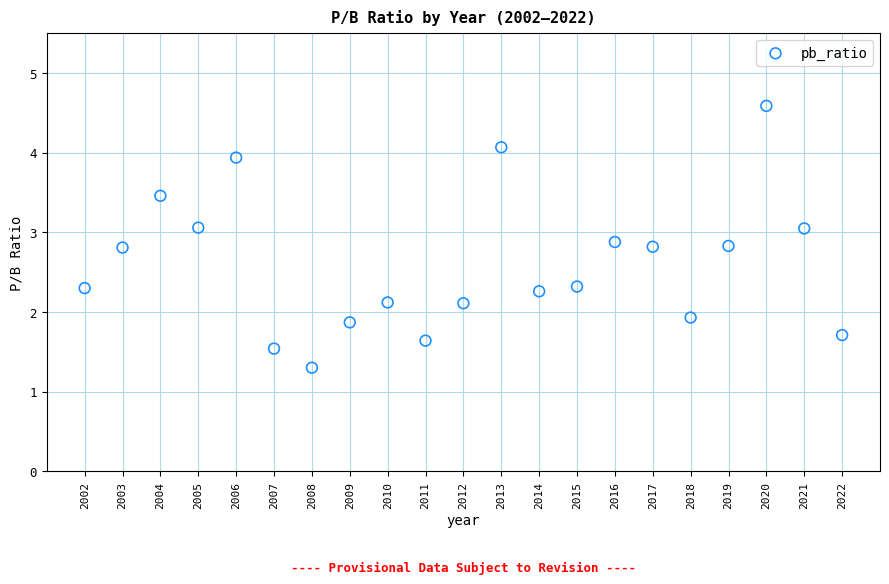

What is the range of Y values (max minus min)?

3.3